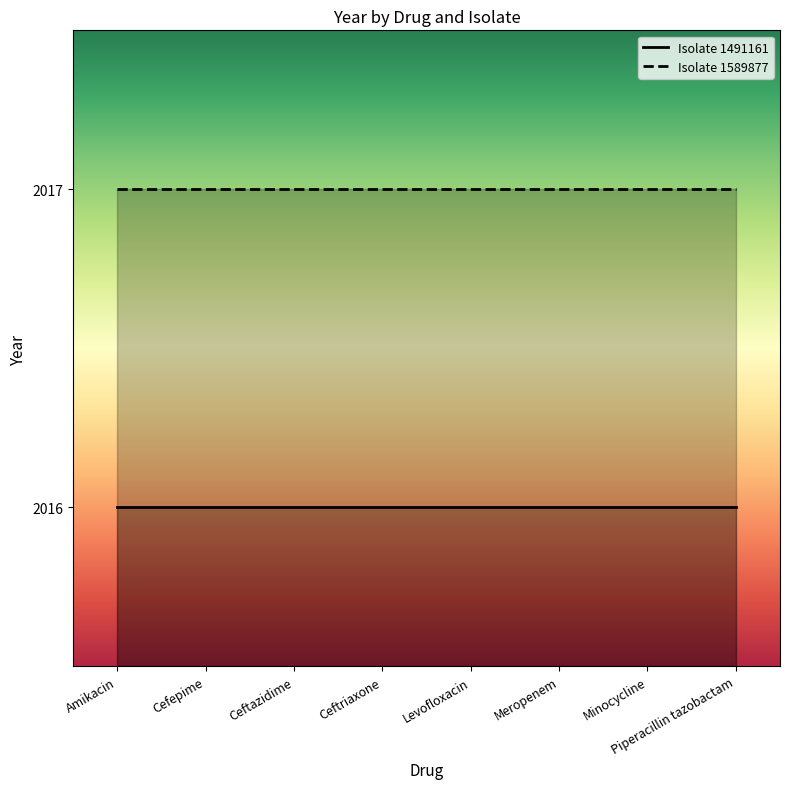

Rank the series at Ceftazidime from highest to lowest value.

Isolate 1589877, Isolate 1491161